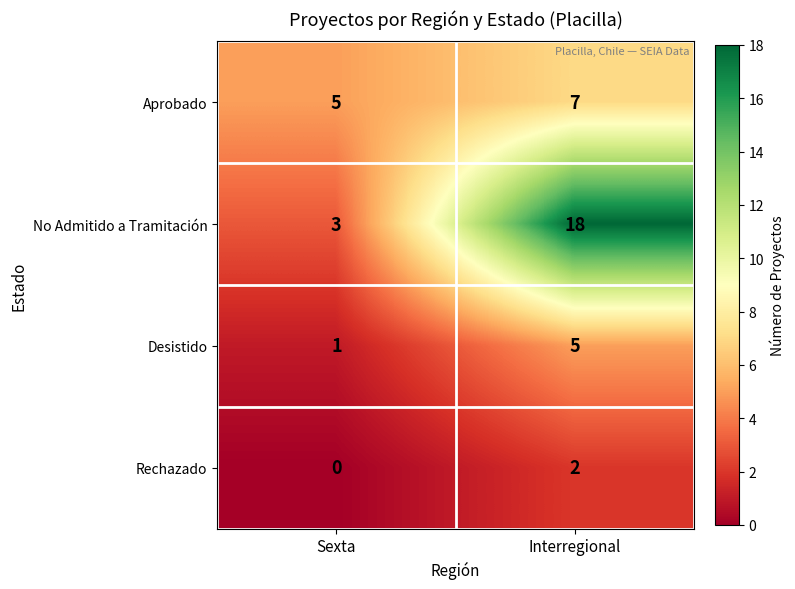

Between Sexta and Interregional, which series saw the biggest shift?

No Admitido a Tramitación